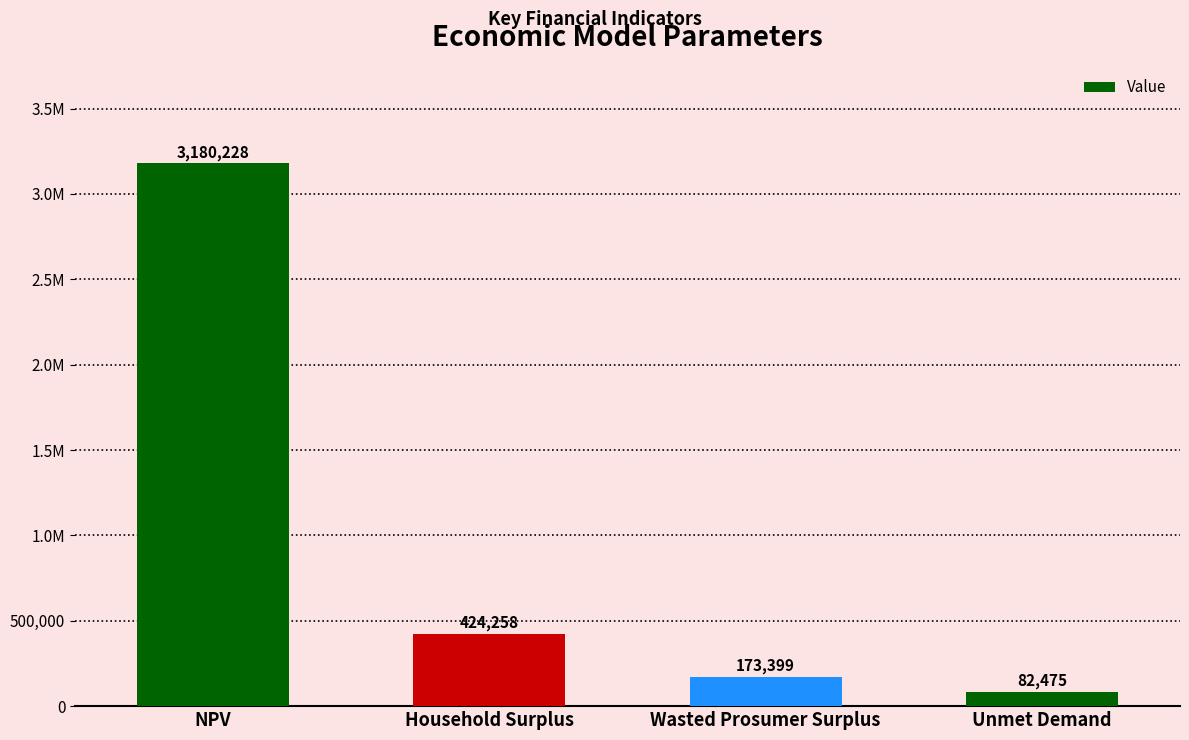

List the labels in order of value, largest first.

NPV, Household Surplus, Wasted Prosumer Surplus, Unmet Demand